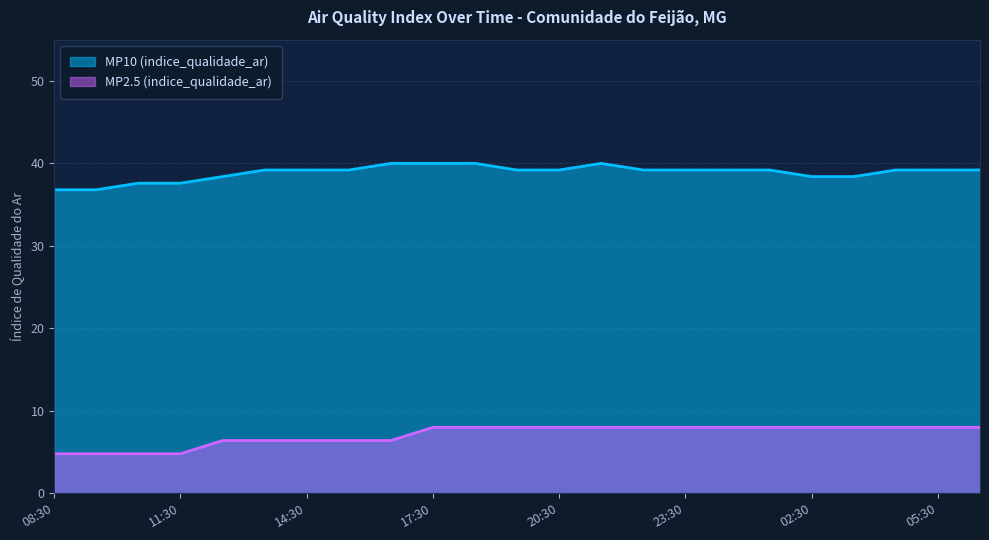

What is the sum of the MP2.5 (indice_qualidade_ar) values at 22:30 and 12:30?

14.4